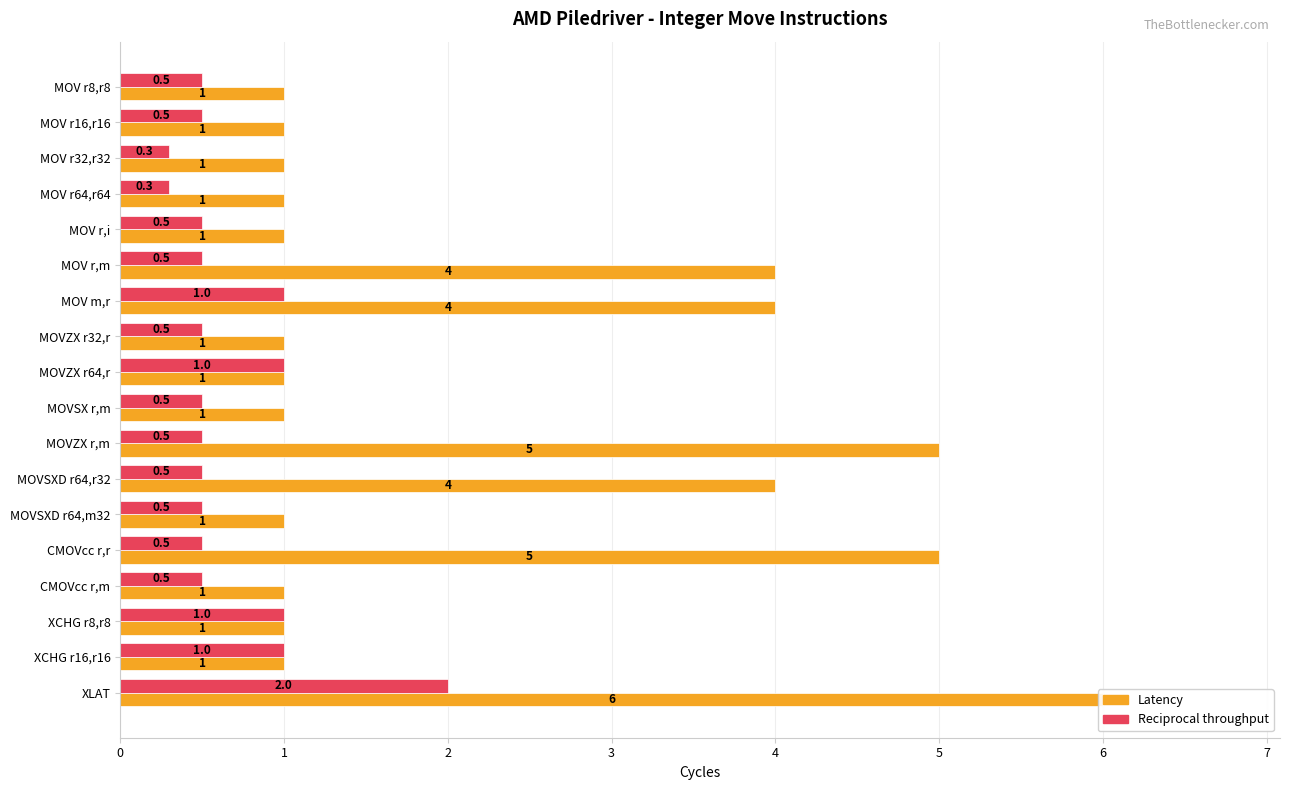

Does the chart contain any negative values?

No